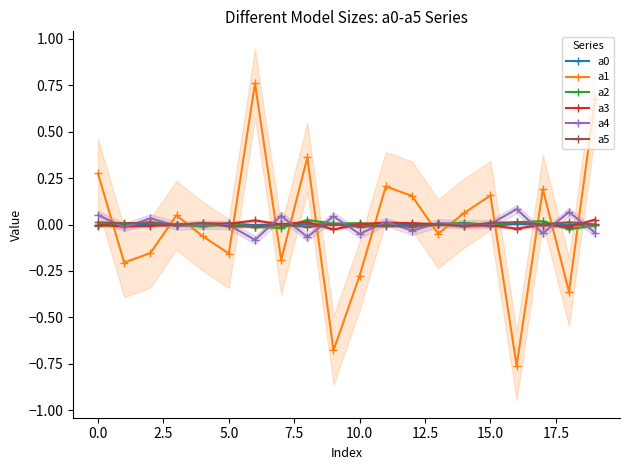

True or false: a5 has more than 1 interior local peaks.

True